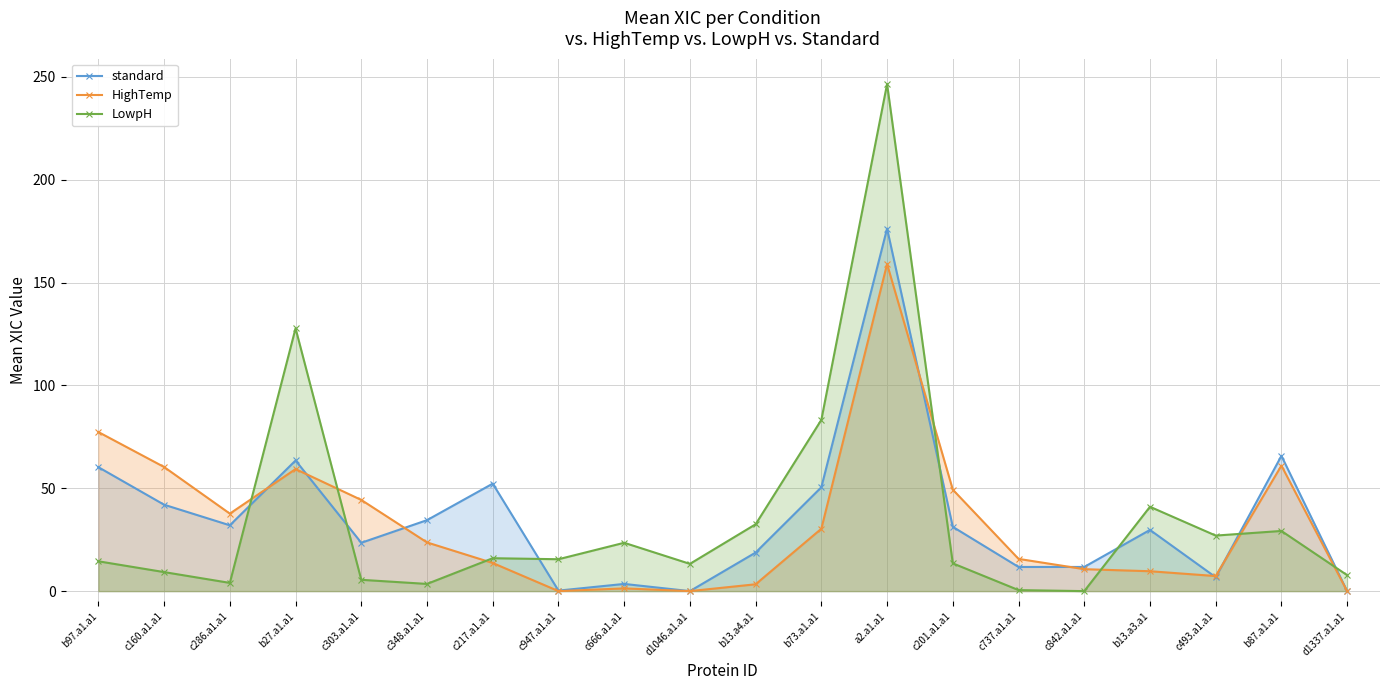

What is the total value across all series at c201.a1.a1?

94.1